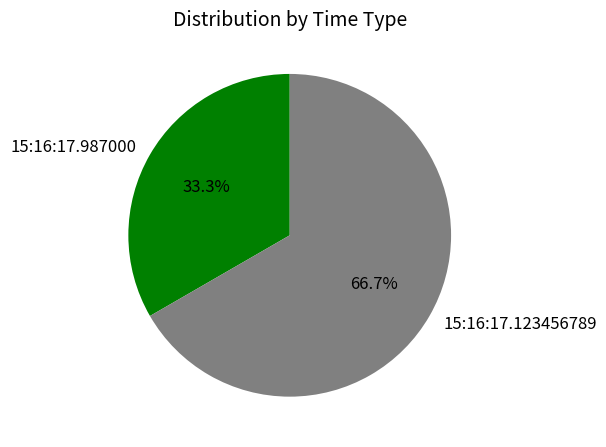

True or false: 15:16:17.123456789 accounts for 67% of the total.

True